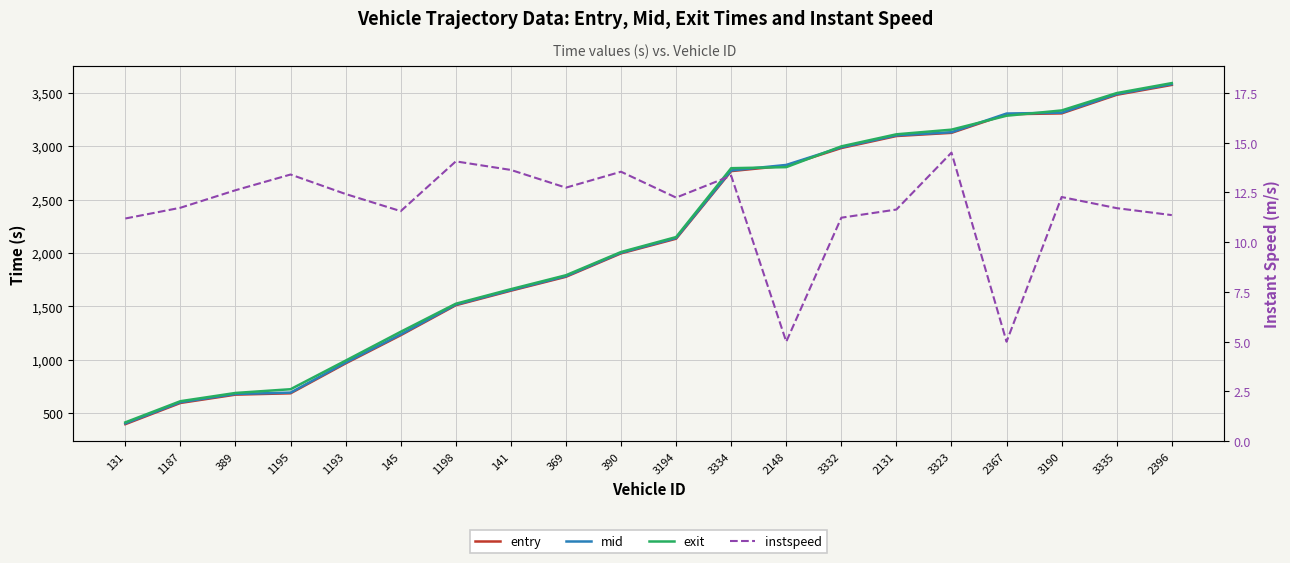

Which series has the largest total across all categories?

exit